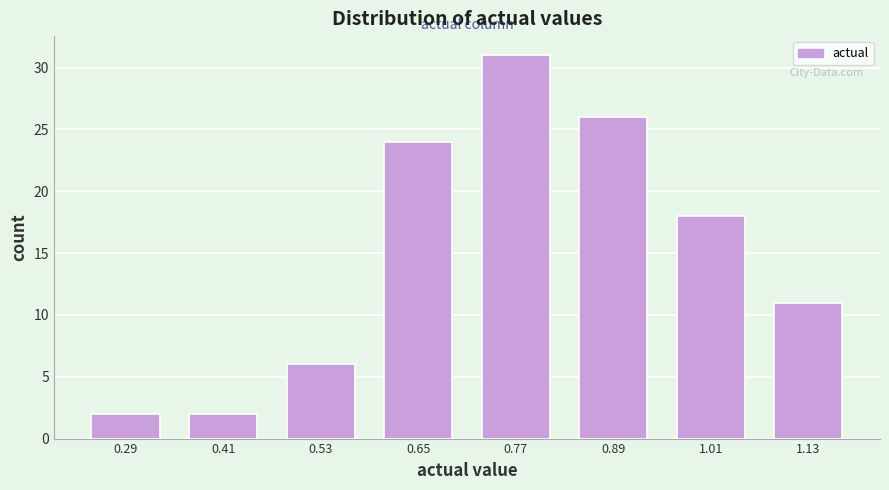

Which range on the x-axis has the tallest bar?

0.72 to 0.84